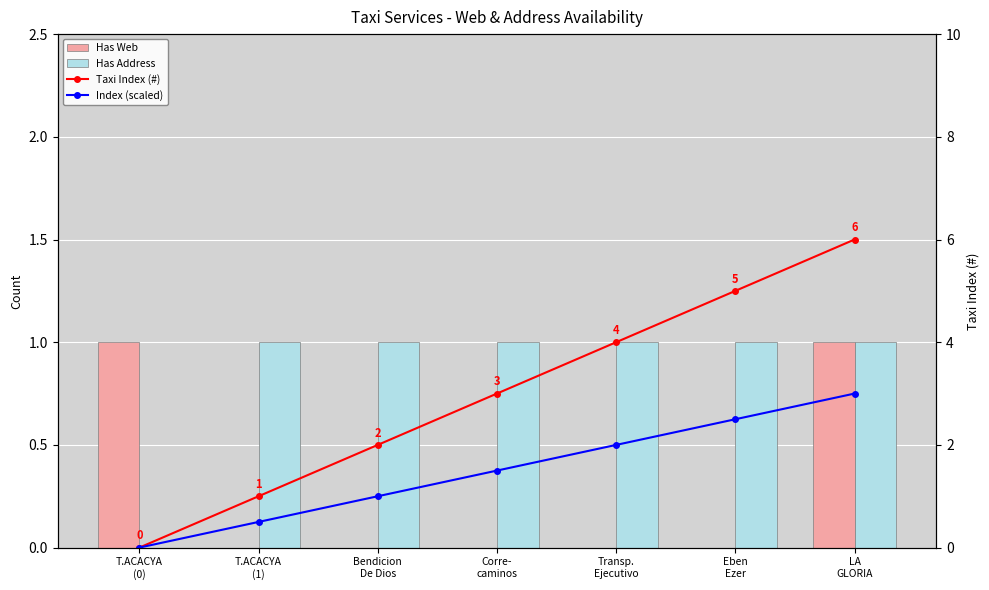

Which series has the largest range (max minus min)?

Taxi Index (#)